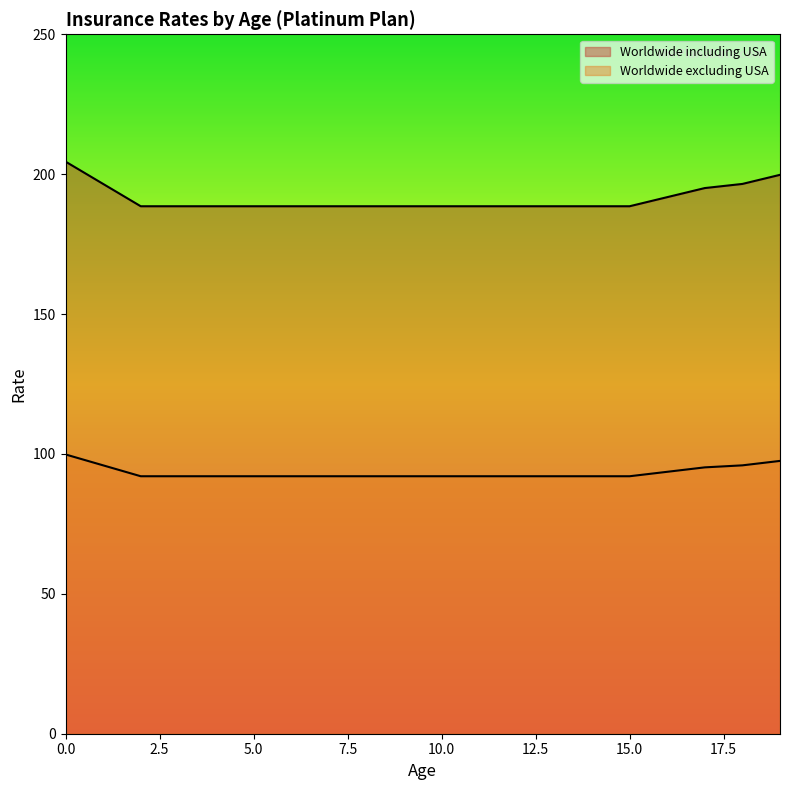

What is the difference between the maximum and minimum values in the Worldwide excluding USA series?

7.8